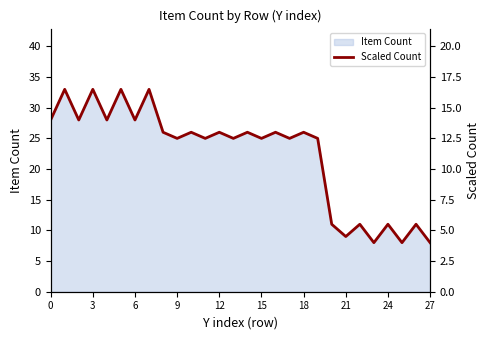

Reading left to right, extract all data points from this chart.

14.0	16.5	14.0	16.5	14.0	16.5	14.0	16.5	13.0	12.5	13.0	12.5	13.0	12.5	13.0	12.5	13.0	12.5	13.0	12.5	5.5	4.5	5.5	4.0	5.5	4.0	5.5	4.0